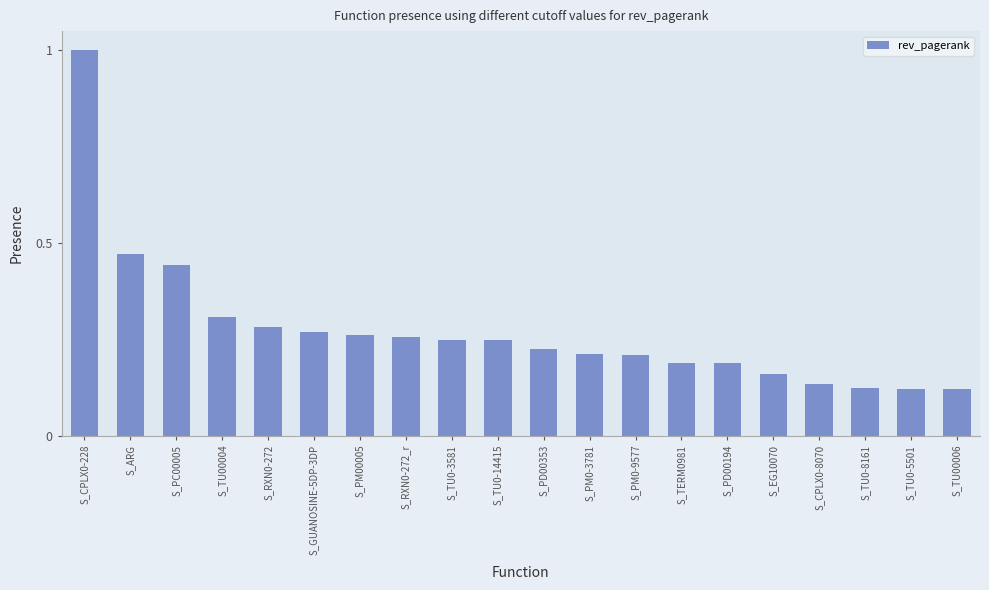

How many bars are there in total?

20